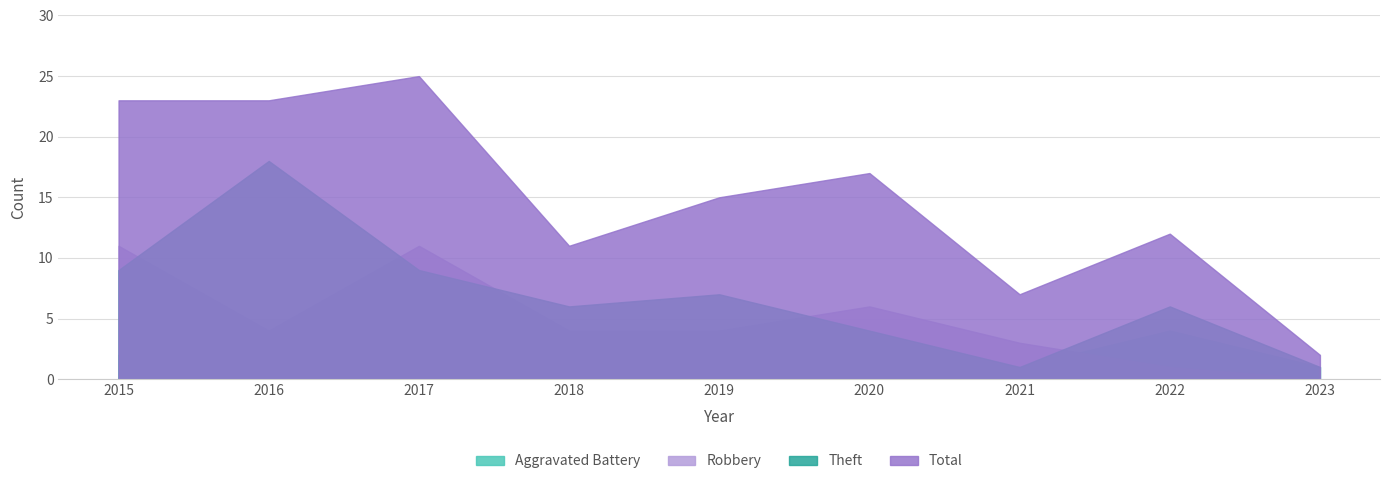

True or false: Robbery and Aggravated Battery intersect in this chart.

True